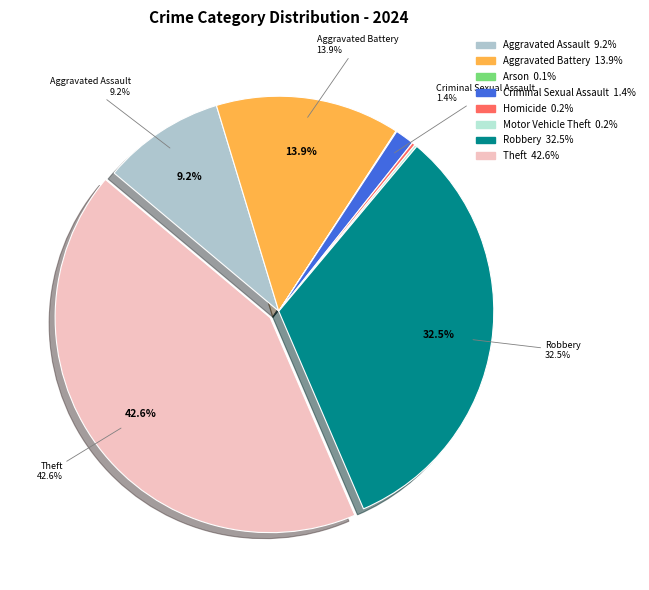

How many segments does this pie chart have?

8